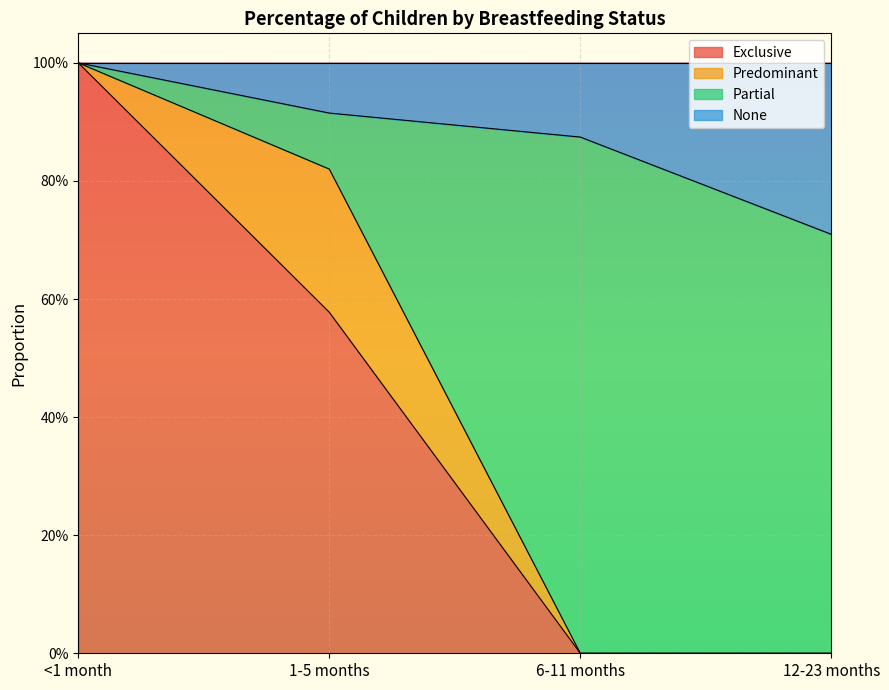

What are all the series names shown in the legend?

Exclusive, Predominant, Partial, None